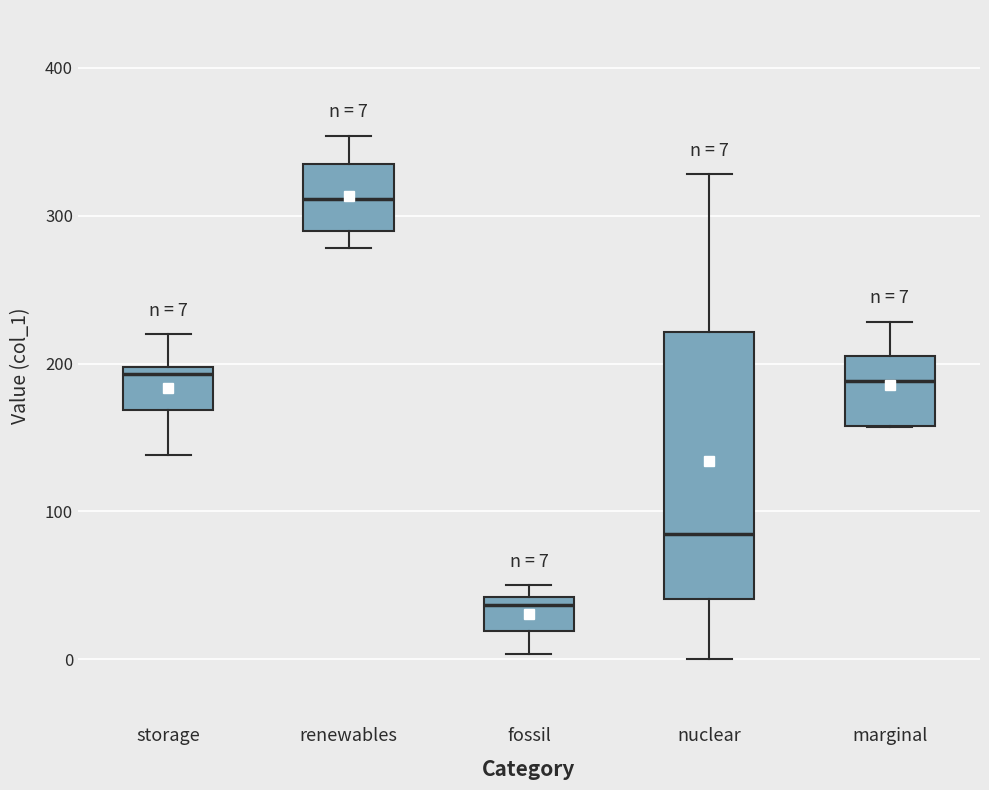

Which box has the lowest median line?

fossil